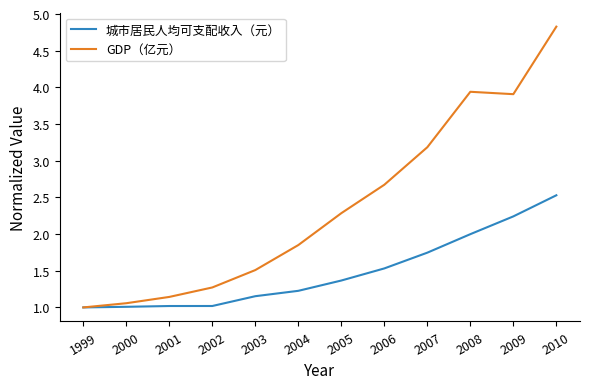

What is the total value across all series at 2001?

2.2